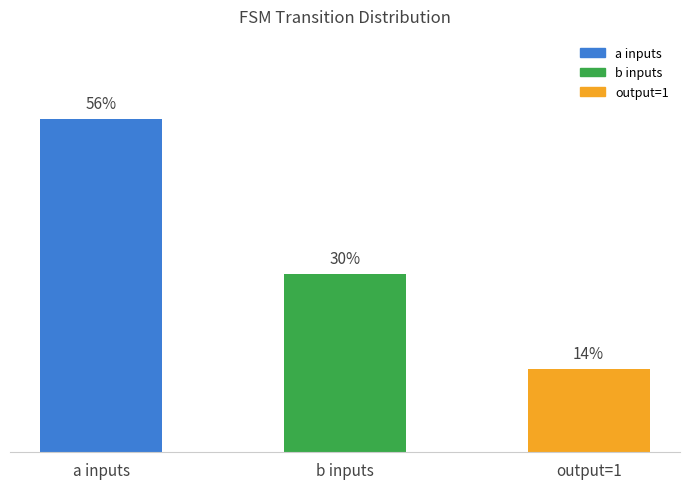

At which category does the chart reach its peak across all series?

a inputs